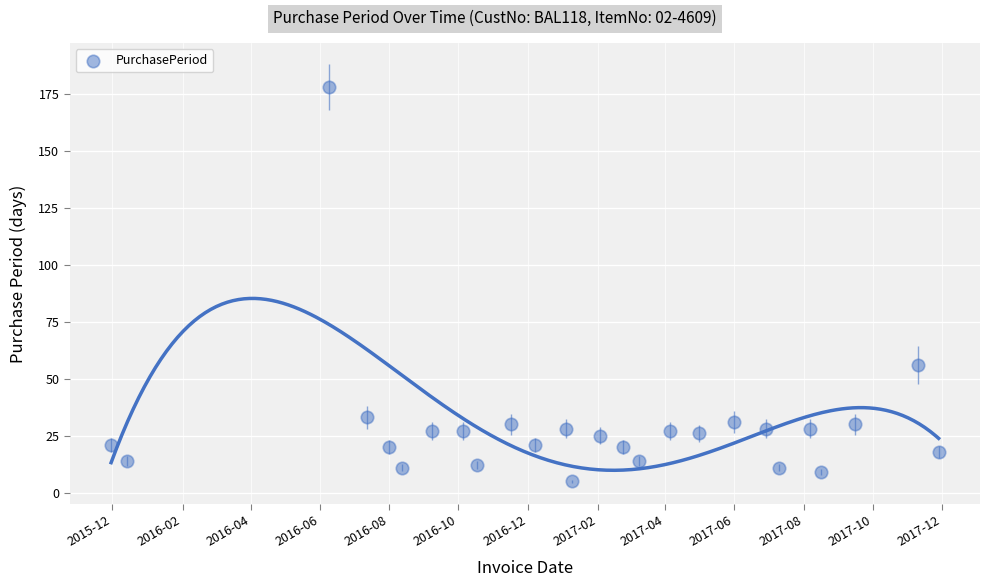

What is the range of X values (max minus min)?

729